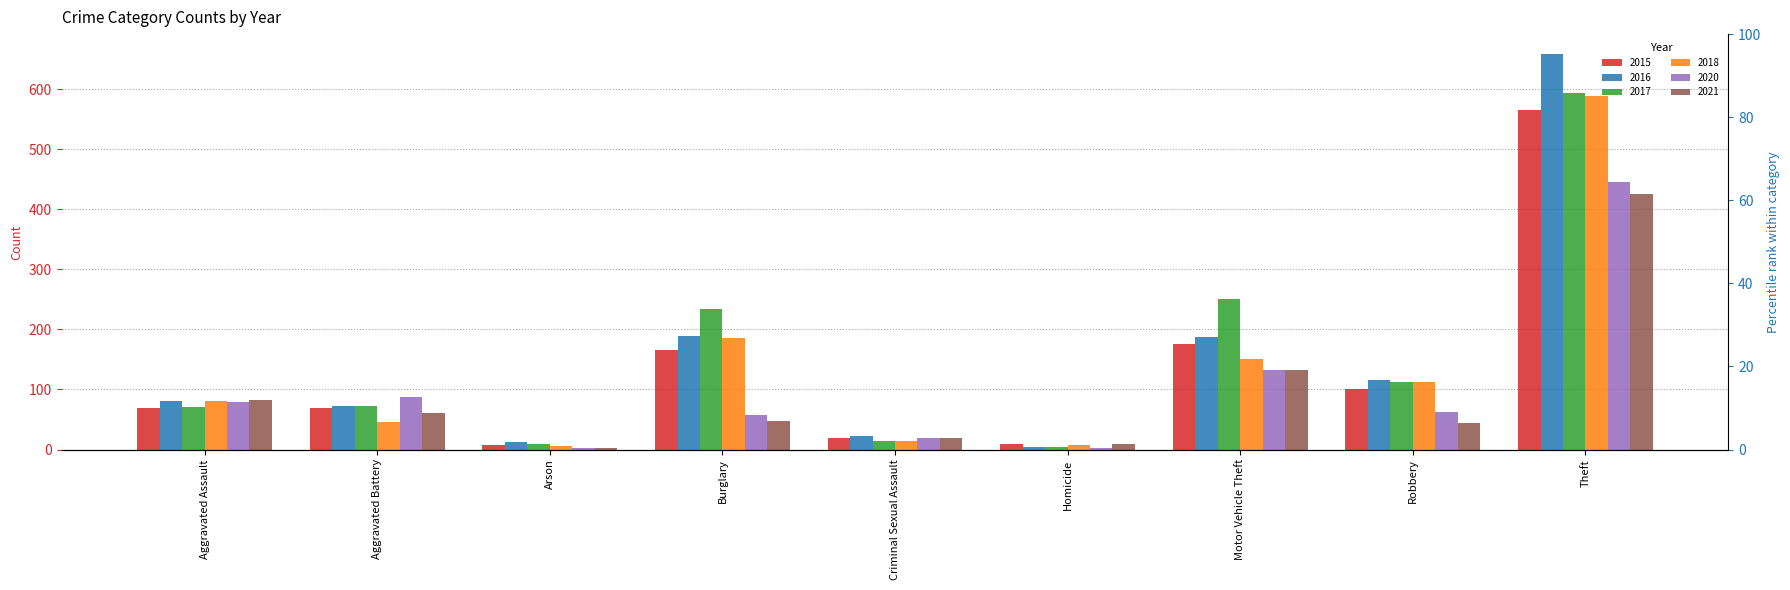

Reading right to left, list all the values displayed in this chart.

2015: 566	100	176	9	20	165	8	69	69
2016: 659	115	187	5	22	189	12	73	80
2017: 594	112	250	5	15	234	10	72	71
2018: 589	113	150	8	14	185	6	46	80
2020: 446	63	132	2	19	57	2	88	79
2021: 425	45	133	10	20	47	3	61	82